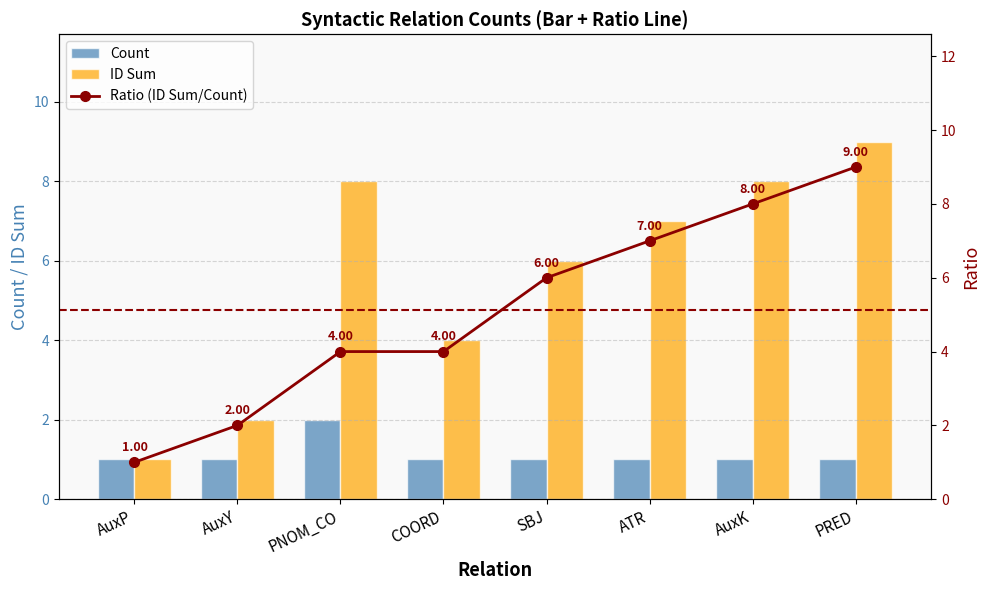

Are the bars horizontal?

No